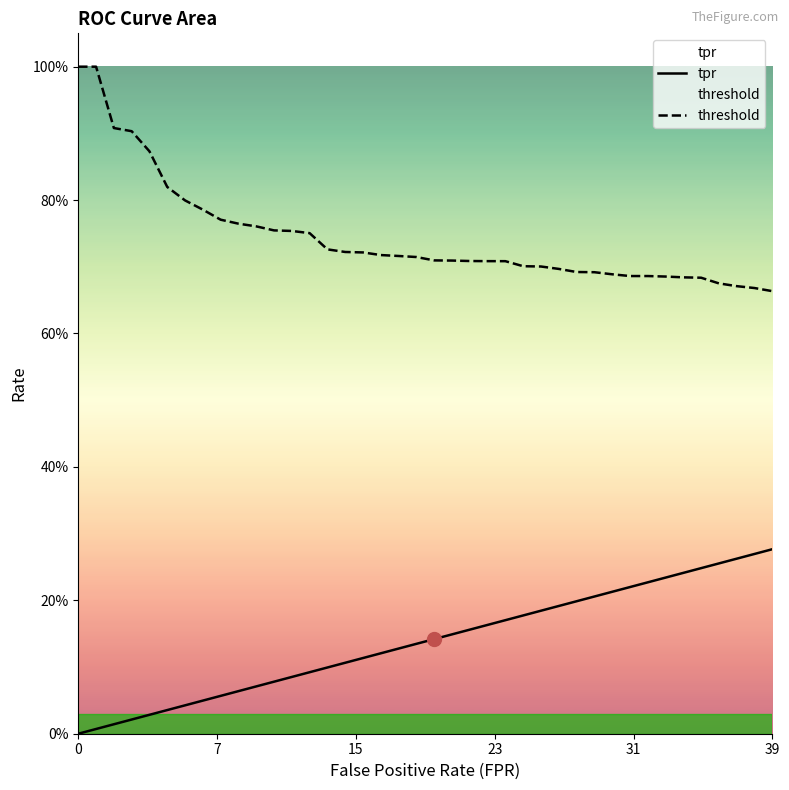

True or false: tpr and threshold intersect in this chart.

False